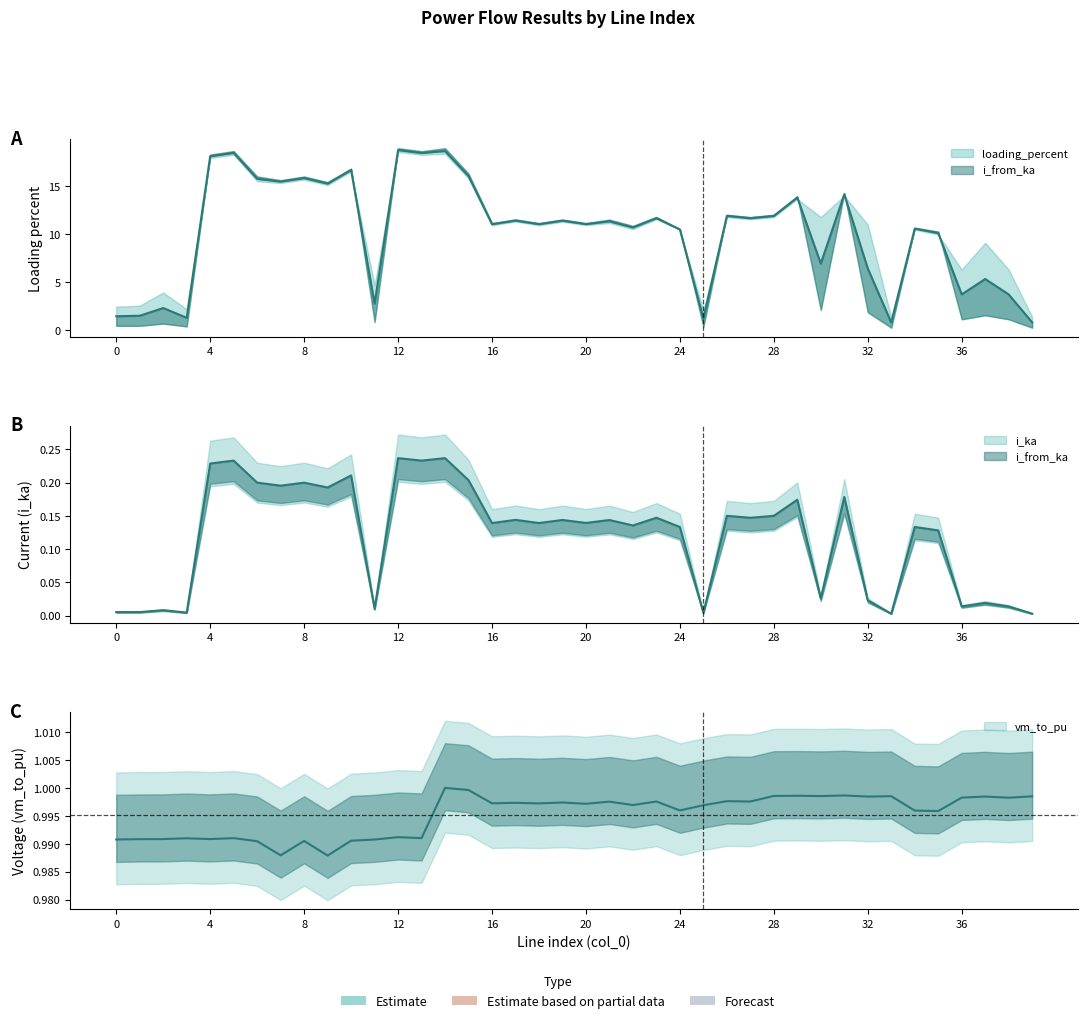

True or false: i_from_ka has a value of 0.2 at 29.

True